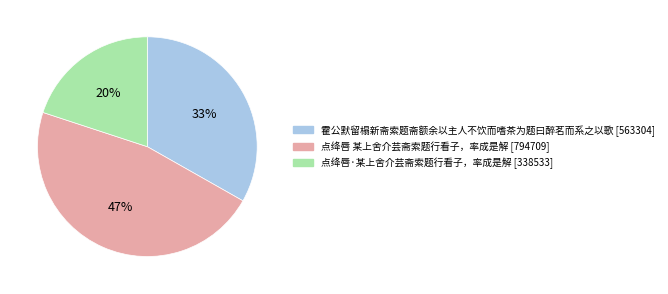

Does 点绛唇·某上舍介芸斋索题行看子，率成是解 represent more than half of the total?

No